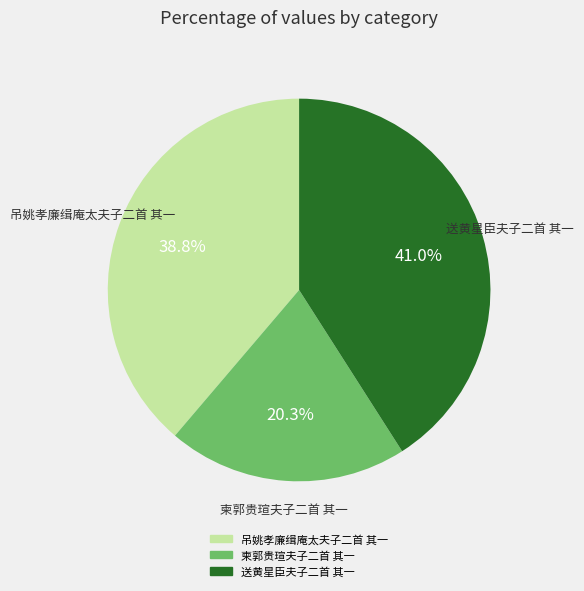

Which category has the smallest portion of the pie?

柬郭贵瑄夫子二首 其一